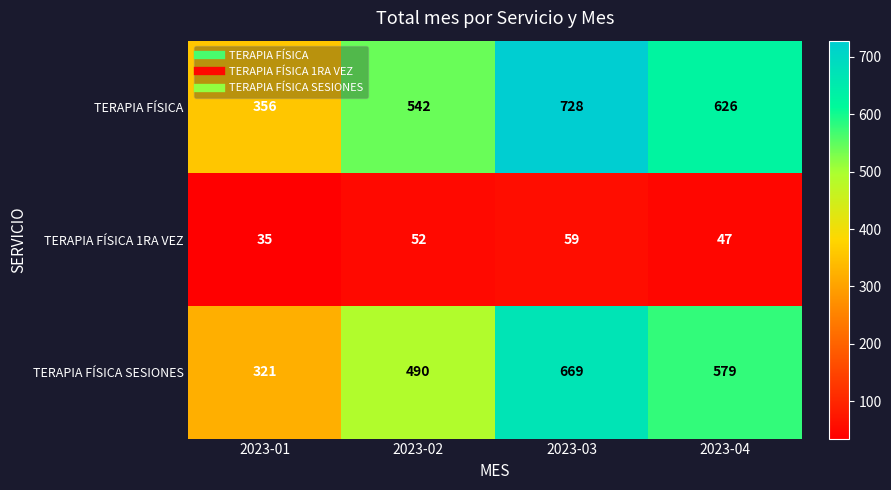

Rank the series at 2023-01 from lowest to highest value.

TERAPIA FÍSICA 1RA VEZ, TERAPIA FÍSICA SESIONES, TERAPIA FÍSICA